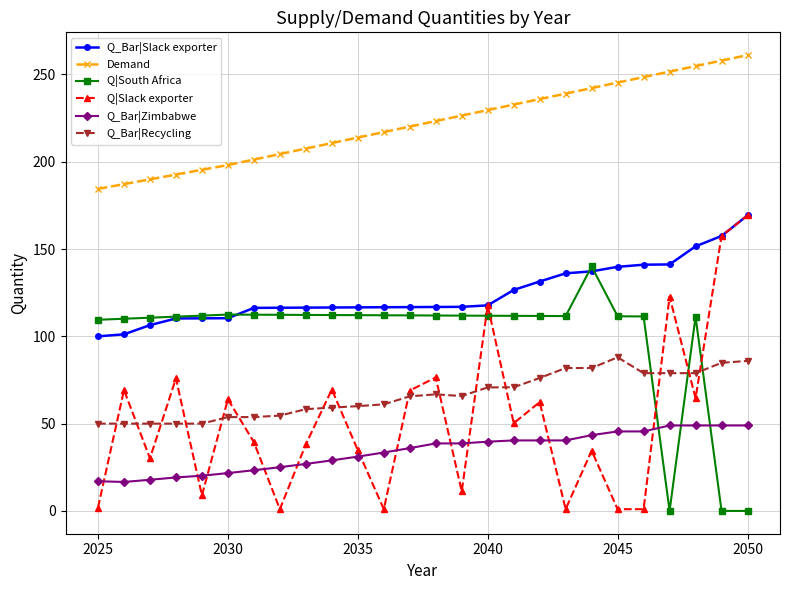

True or false: Q_Bar|Recycling has more than 1 points higher than both neighbors.

True